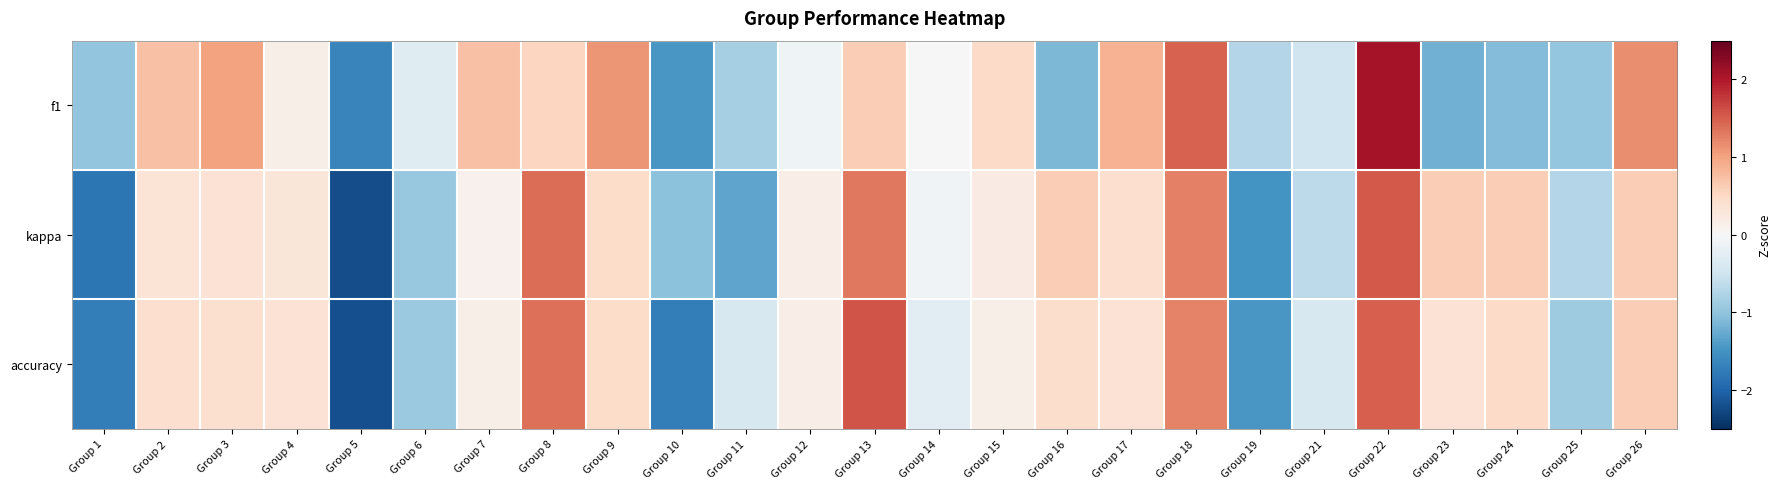

Reading right to left, what are all the values shown in this chart?

f1: Group 26=1.2	Group 25=-1.0	Group 24=-1.1	Group 23=-1.2	Group 22=2.1	Group 21=-0.5	Group 19=-0.7	Group 18=1.5	Group 17=0.9	Group 16=-1.1	Group 15=0.5	Group 14=-0.0	Group 13=0.6	Group 12=-0.1	Group 11=-0.8	Group 10=-1.5	Group 9=1.1	Group 8=0.5	Group 7=0.7	Group 6=-0.3	Group 5=-1.7	Group 4=0.1	Group 3=1.0	Group 2=0.7	Group 1=-1.0
kappa: Group 26=0.6	Group 25=-0.7	Group 24=0.6	Group 23=0.6	Group 22=1.5	Group 21=-0.6	Group 19=-1.5	Group 18=1.3	Group 17=0.4	Group 16=0.6	Group 15=0.2	Group 14=-0.1	Group 13=1.3	Group 12=0.2	Group 11=-1.3	Group 10=-1.0	Group 9=0.5	Group 8=1.4	Group 7=0.1	Group 6=-0.9	Group 5=-2.2	Group 4=0.3	Group 3=0.4	Group 2=0.3	Group 1=-1.8
accuracy: Group 26=0.6	Group 25=-0.9	Group 24=0.5	Group 23=0.4	Group 22=1.5	Group 21=-0.4	Group 19=-1.5	Group 18=1.2	Group 17=0.4	Group 16=0.4	Group 15=0.1	Group 14=-0.3	Group 13=1.6	Group 12=0.2	Group 11=-0.4	Group 10=-1.7	Group 9=0.5	Group 8=1.4	Group 7=0.1	Group 6=-0.9	Group 5=-2.2	Group 4=0.4	Group 3=0.4	Group 2=0.4	Group 1=-1.7